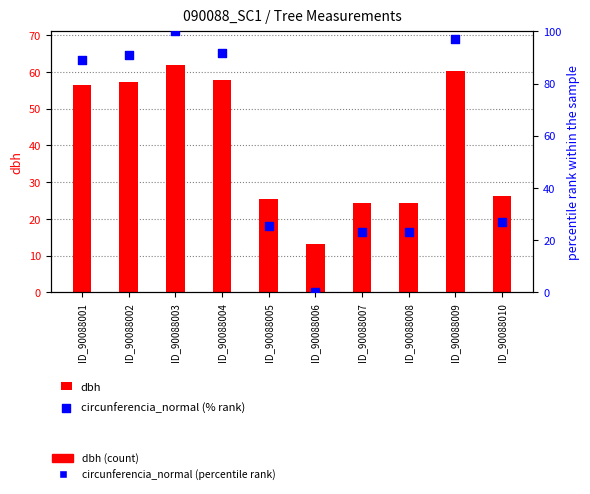

What is the total value across all series at ID_90088006?

13.1